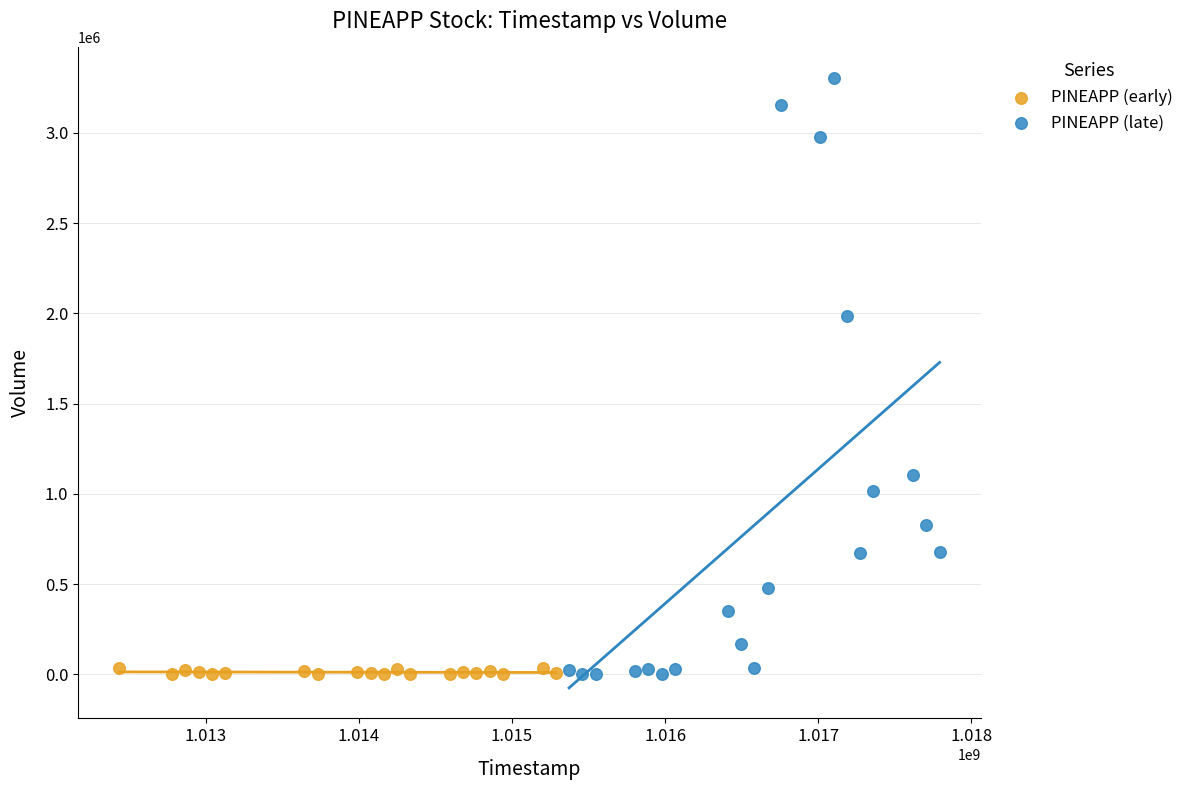

Which series reaches the maximum Y coordinate?

PINEAPP (late)